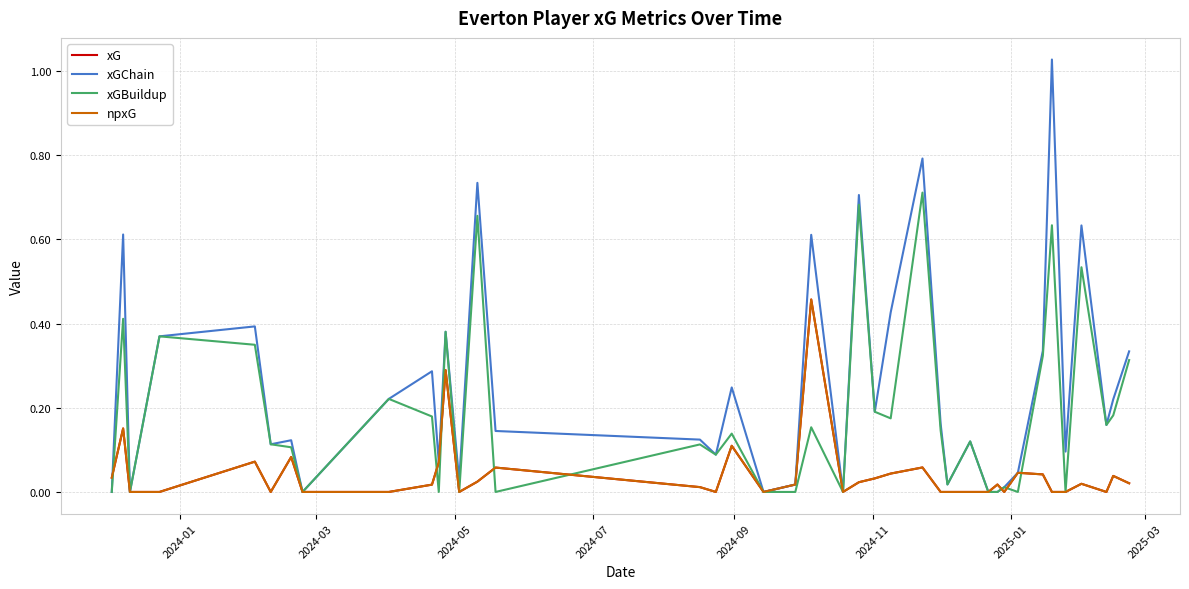

What is the difference between the maximum and second lowest values in the xGChain series?

1.0